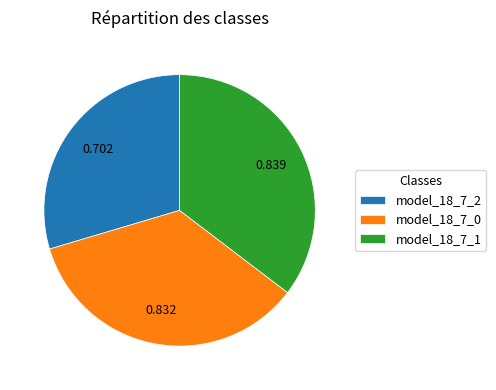

Is there any slice that represents more than half of the pie?

No